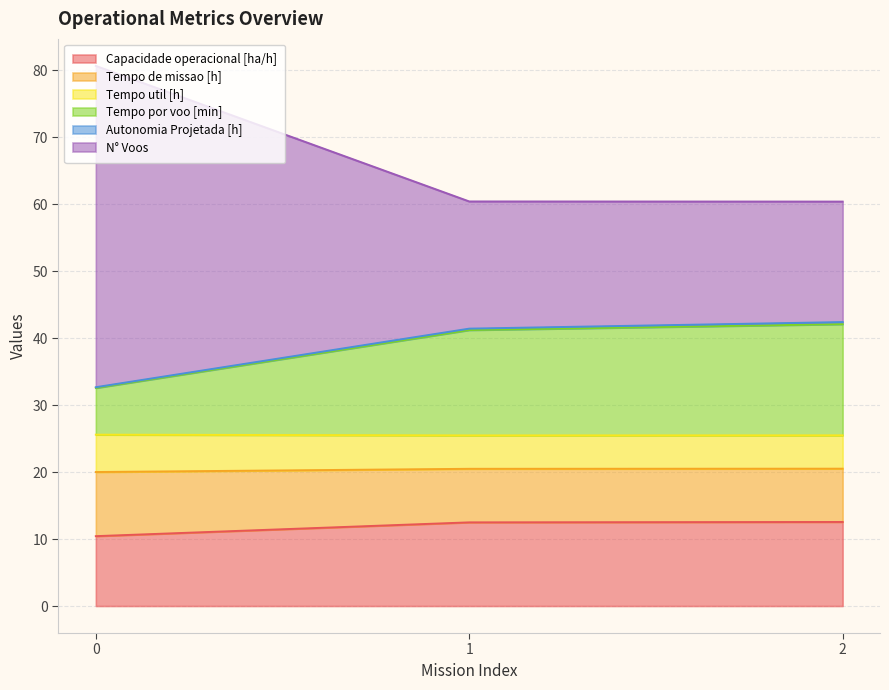

The Capacidade operacional [ha/h] series shows 12.6 at 2. True or false?

True